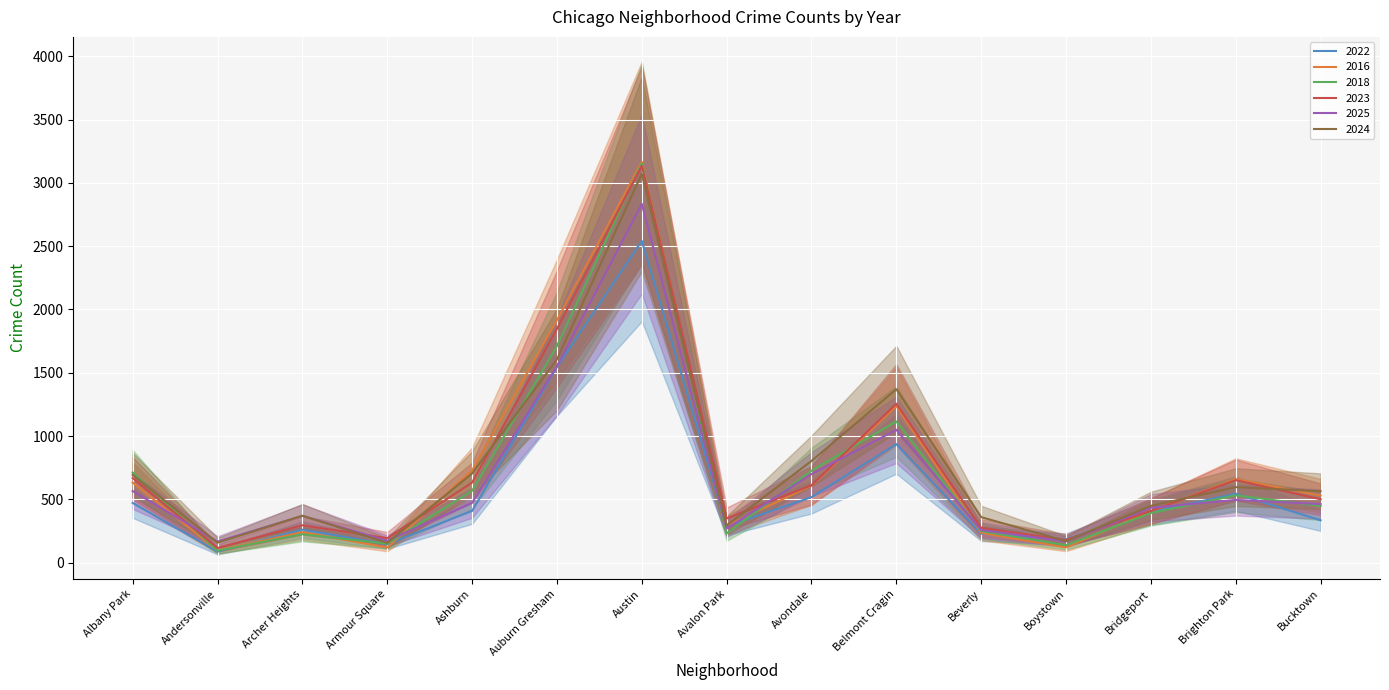

What is the difference between the second highest and minimum values in the 2016 series?

1820